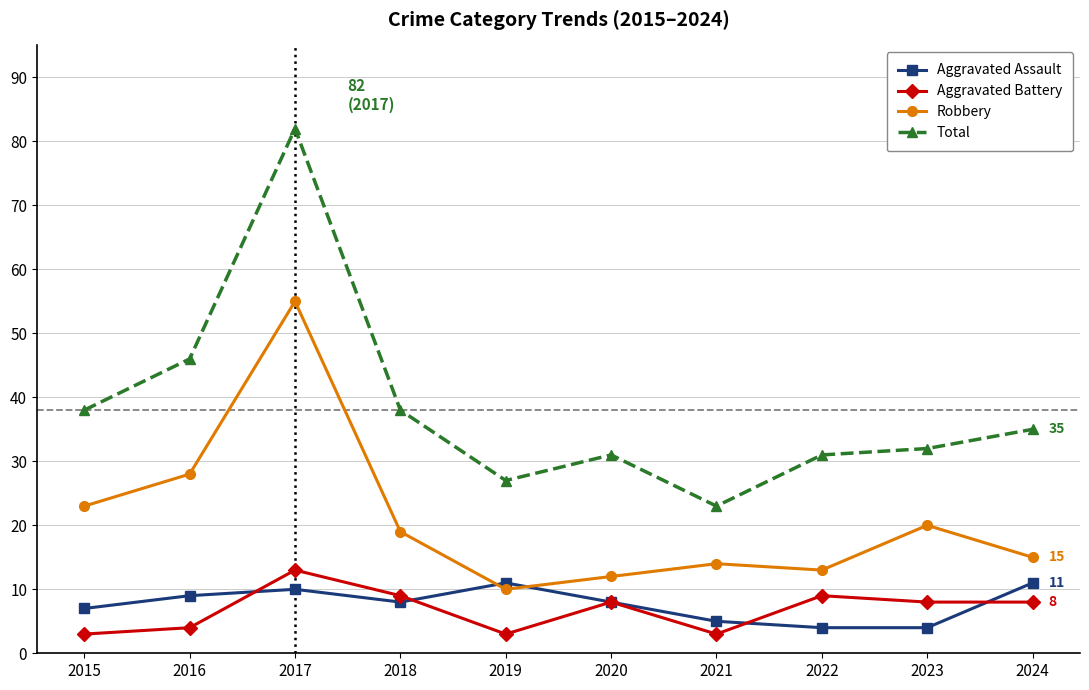

Reading left to right, list all the values displayed in this chart.

Aggravated Assault: 7	9	10	8	11	8	5	4	4	11
Aggravated Battery: 3	4	13	9	3	8	3	9	8	8
Robbery: 23	28	55	19	10	12	14	13	20	15
Total: 38	46	82	38	27	31	23	31	32	35